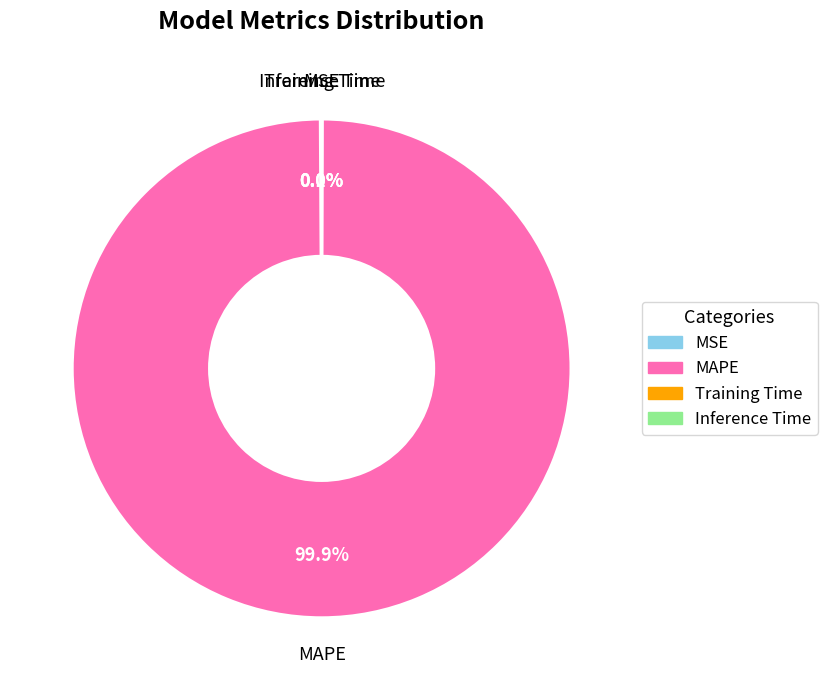

Which category has the biggest portion of the pie?

MAPE